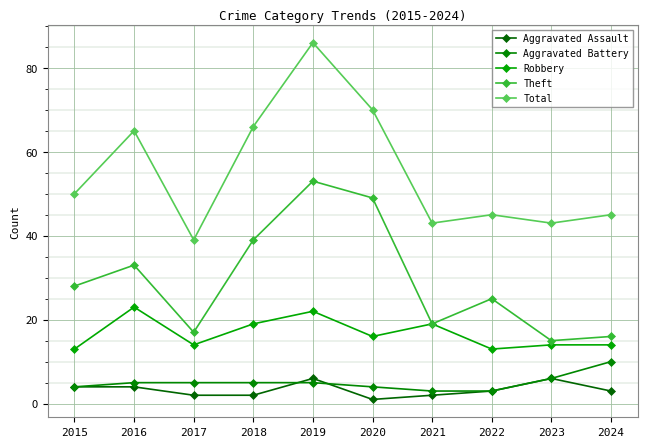

What value does the Total series have at 2022?

45